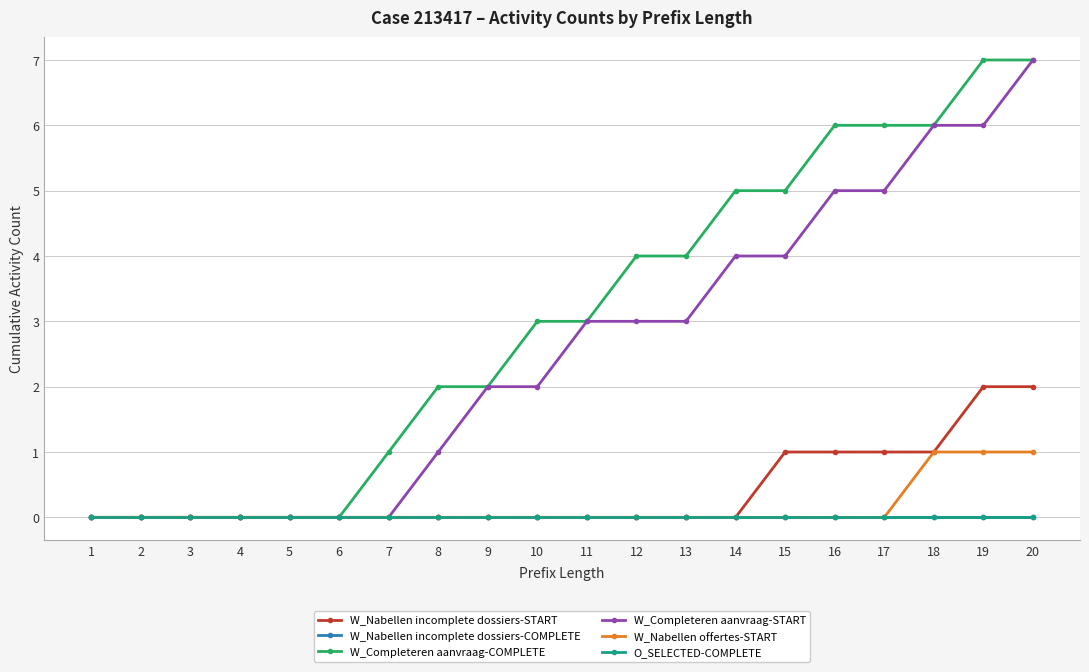

True or false: W_Nabellen incomplete dossiers-START and W_Nabellen offertes-START cross at least once.

False